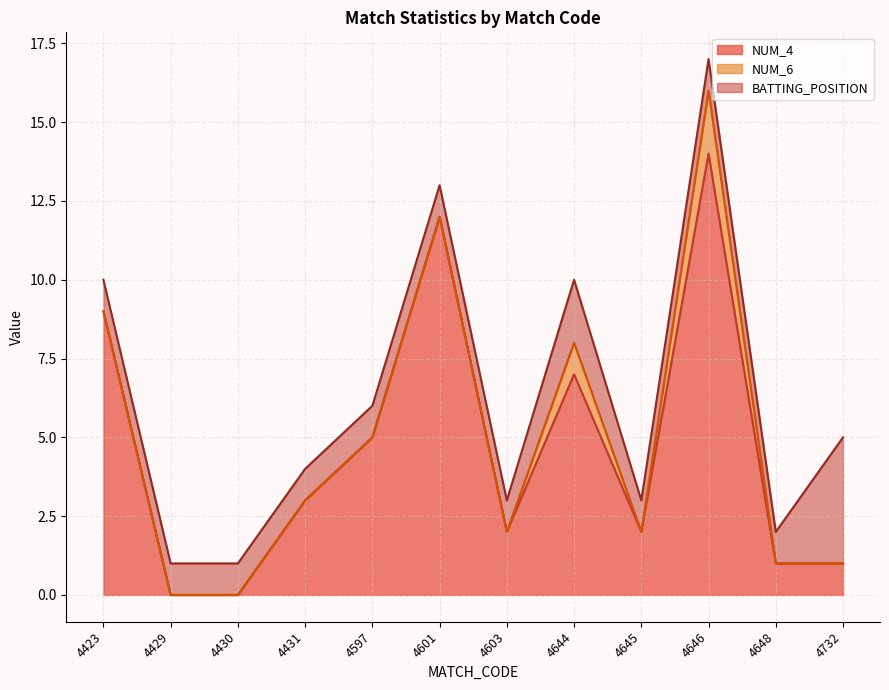

Between which two adjacent categories do BATTING_POSITION and NUM_6 first intersect?

4645 and 4646